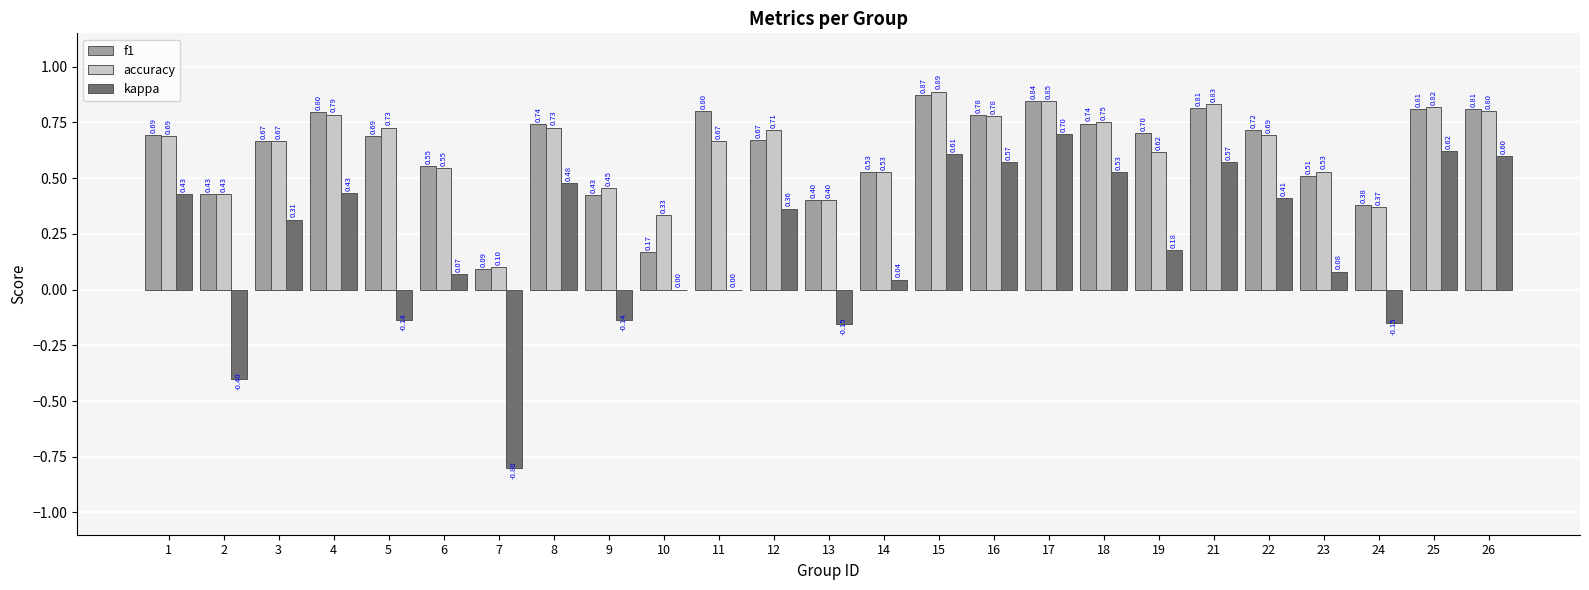

What is the sum of all f1 values?

15.6